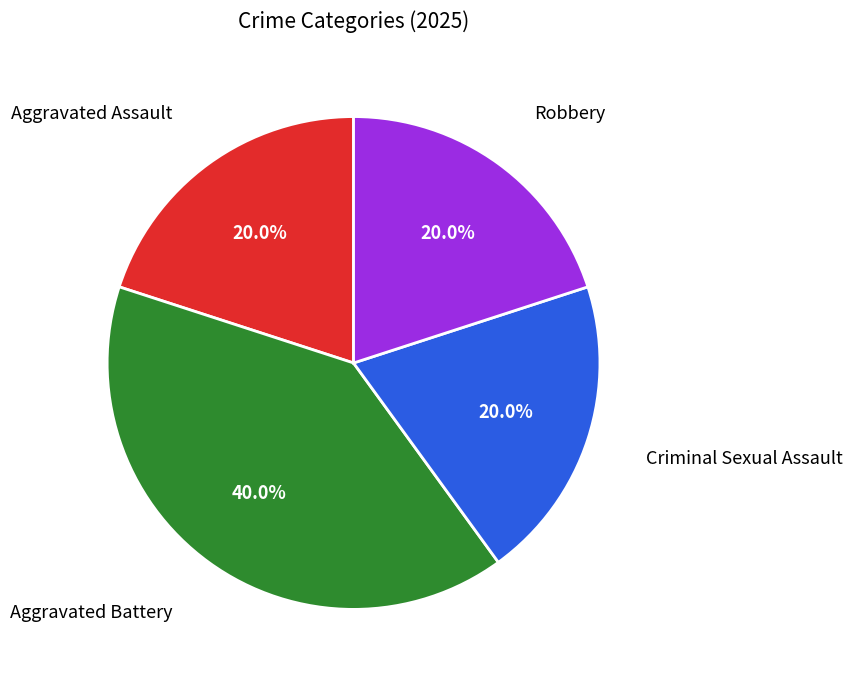

To the nearest percent, what portion does Robbery represent?

20%